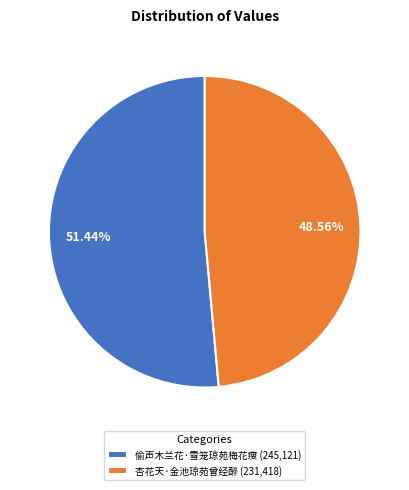

What is the smallest slice in the pie chart?

杏花天·金池琼苑曾经醉